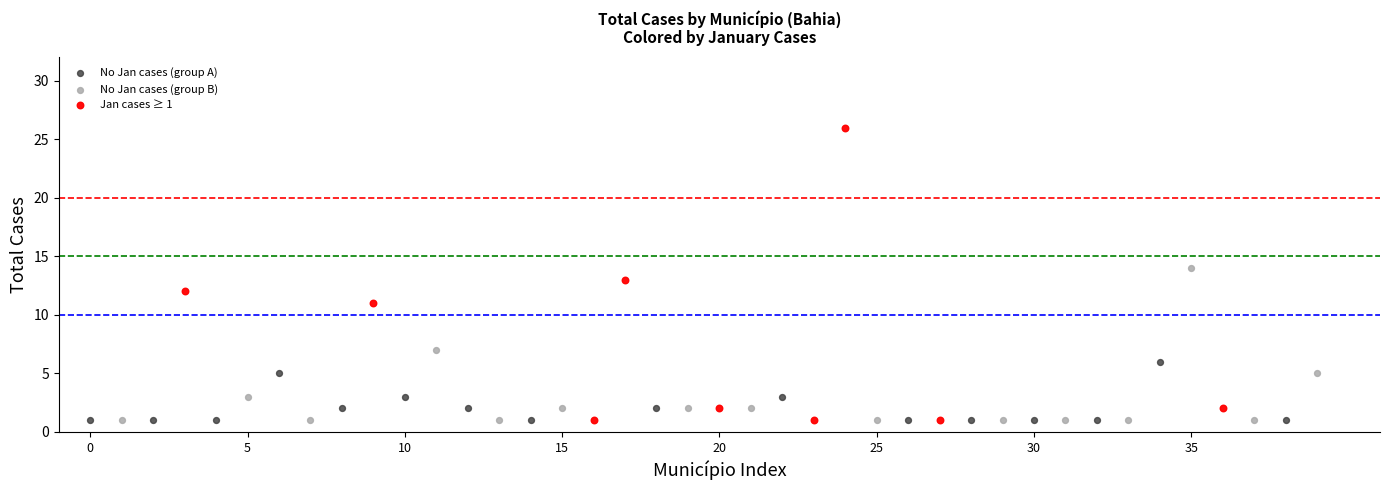

Which series has the widest spread of Y values?

Jan cases ≥ 1